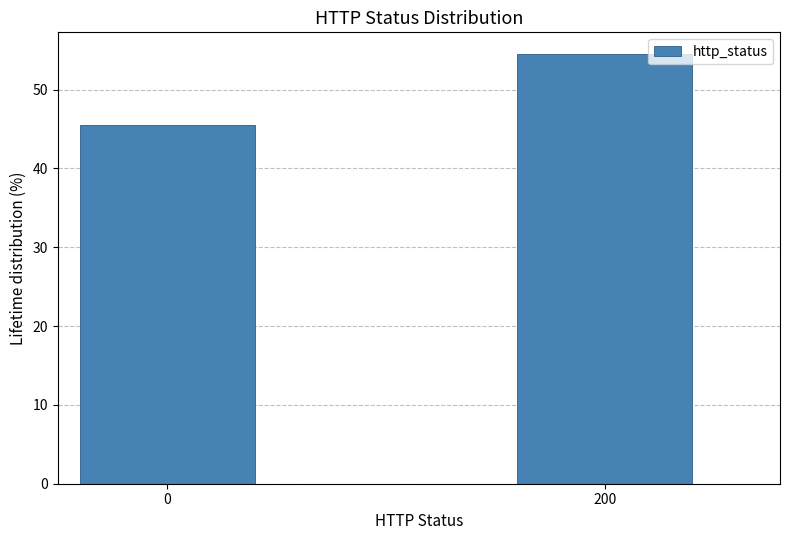

Reading right to left, transcribe all the data shown in this chart.

54.5	45.5